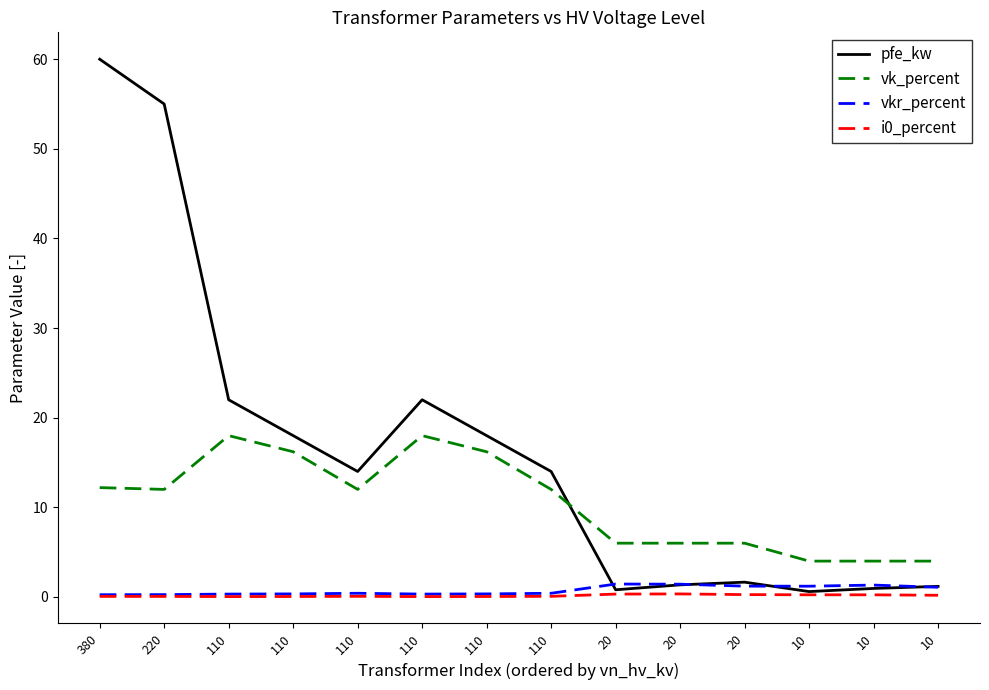

How many lines are shown in the chart?

4